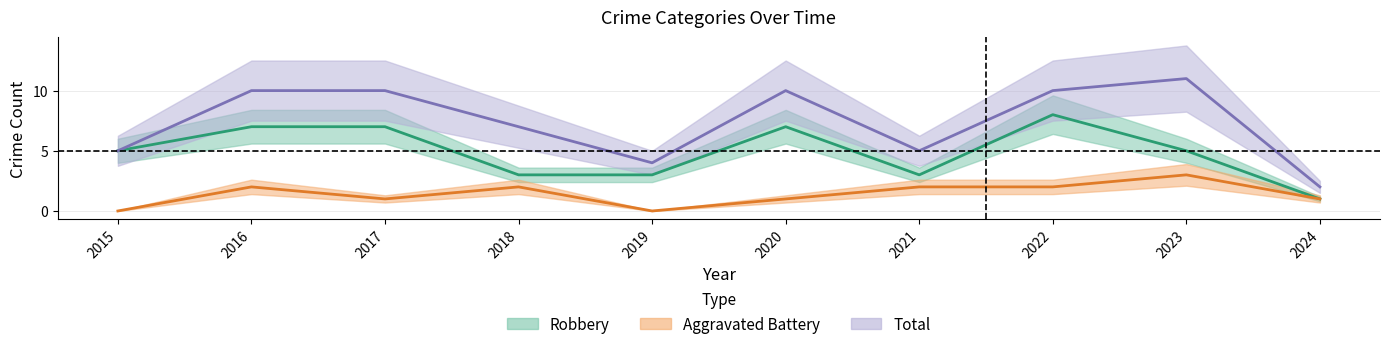

What is the difference between the maximum and minimum values in the Total series?

9